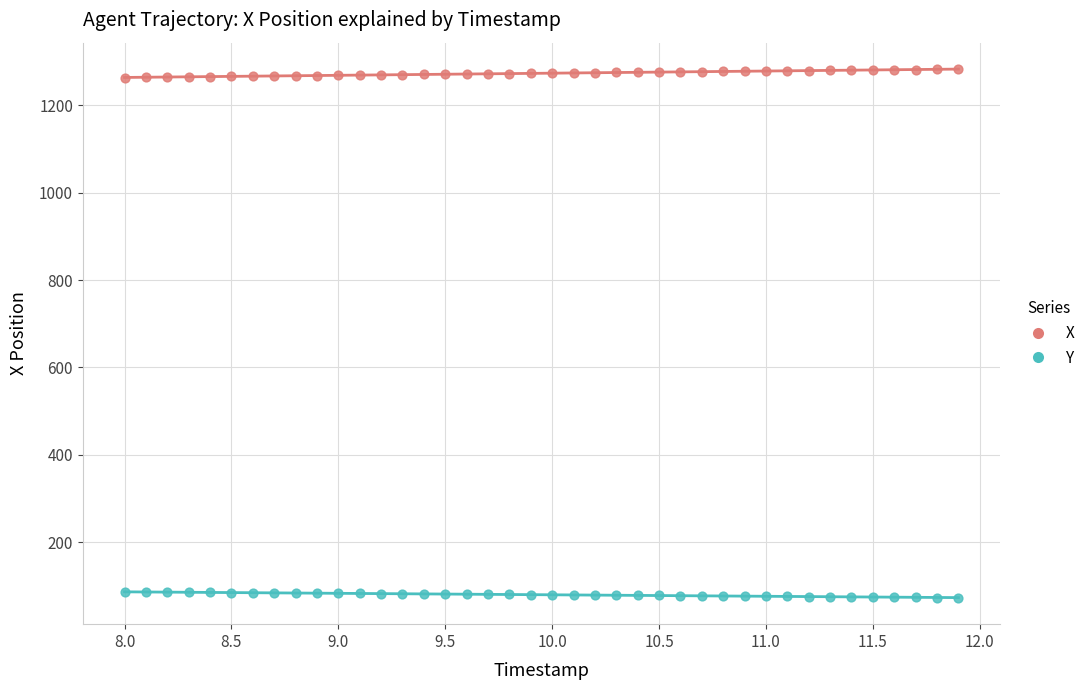

Which series reaches the maximum Y coordinate?

X